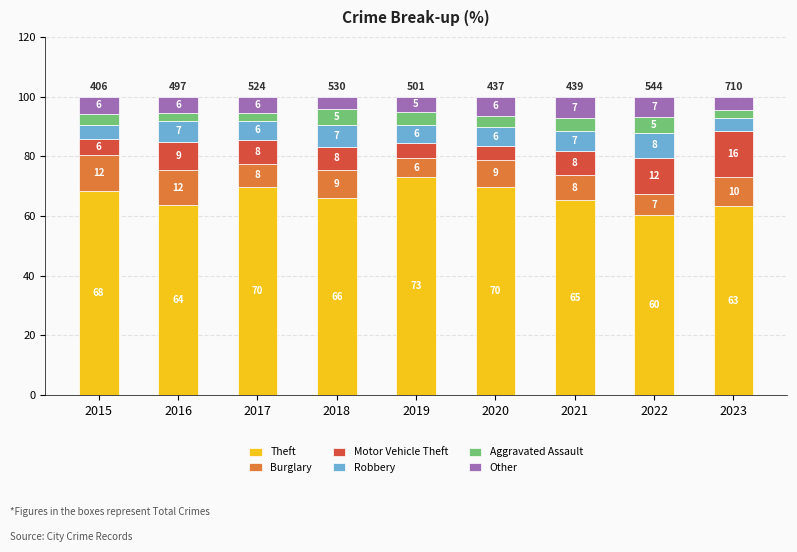

At which label does Theft reach its peak?

2019